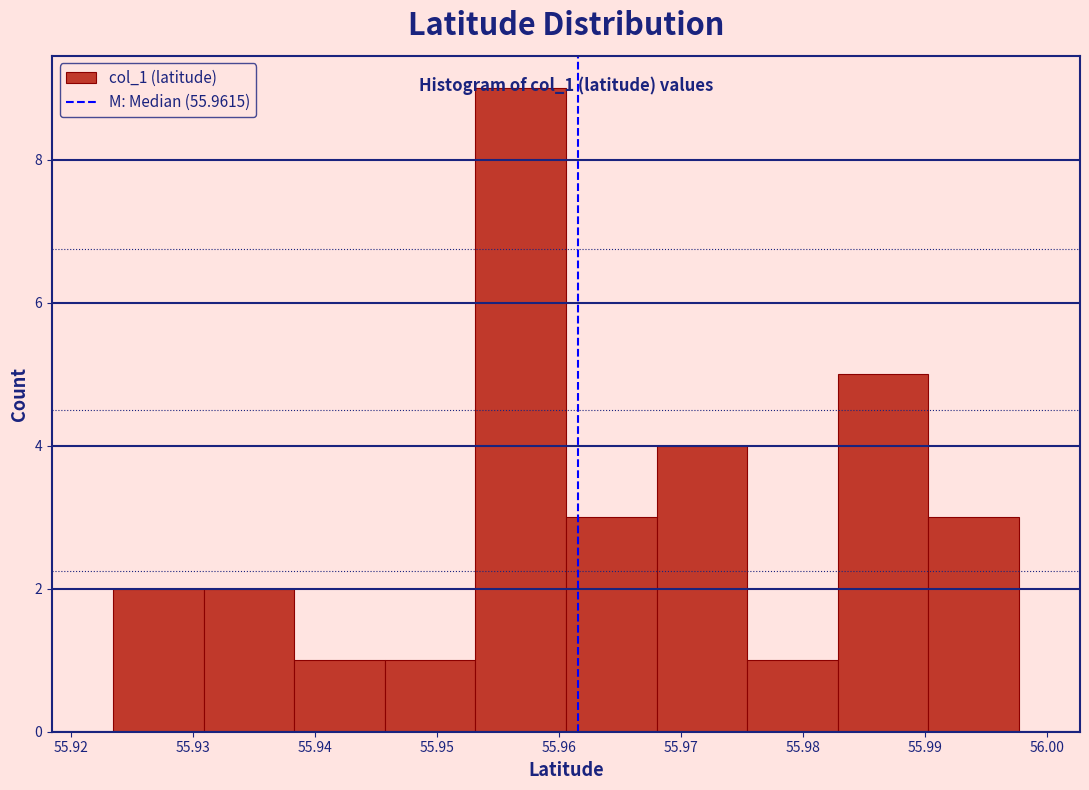

Over which range of the x-axis is the bar tallest?

55.953 to 55.961